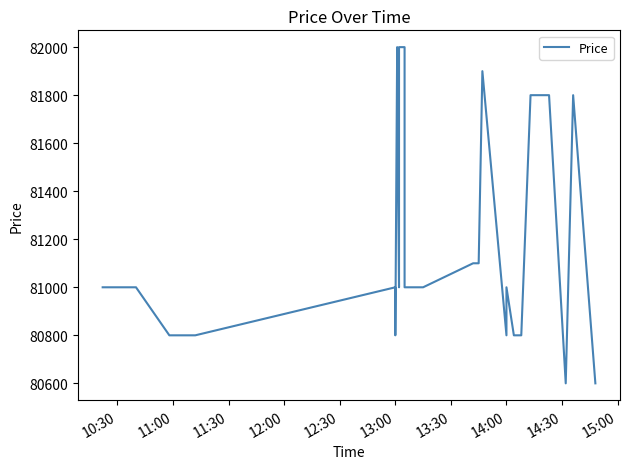

Reading right to left, extract all data points from this chart.

80600	81800	80600	81800	81800	81800	81800	80800	80800	81000	80800	81900	81100	81100	81000	81000	81000	81000	82000	82000	81000	81900	81900	82000	80800	81000	80800	80800	80800	80900	81000	81000	81000	81000	81000	81000	81000	81000	81000	81000